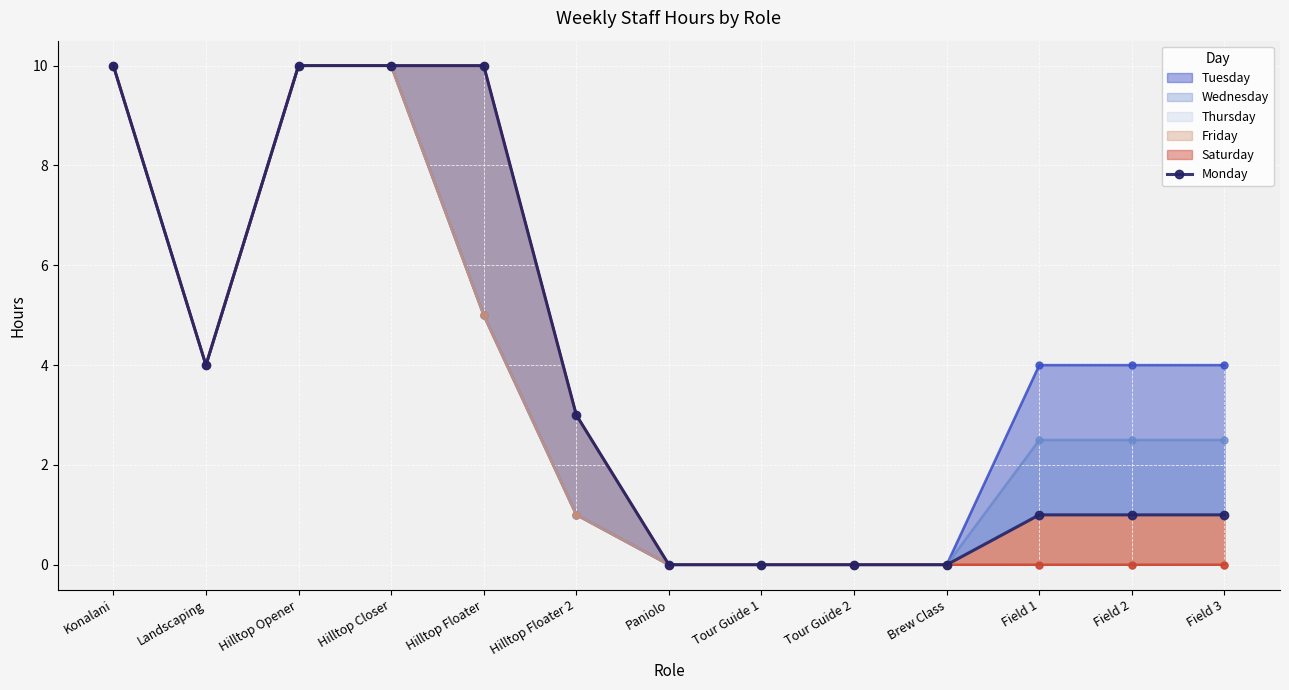

Reading left to right, what are all the values shown in this chart?

Tuesday line: Konalani=10.0	Landscaping=4.0	Hilltop Opener=10.0	Hilltop Closer=10.0	Hilltop Floater=5.0	Hilltop Floater 2=1.0	Paniolo=0.0	Tour Guide 1=0.0	Tour Guide 2=0.0	Brew Class=0.0	Field 1=4.0	Field 2=4.0	Field 3=4.0
Wednesday line: Konalani=10.0	Landscaping=4.0	Hilltop Opener=10.0	Hilltop Closer=10.0	Hilltop Floater=5.0	Hilltop Floater 2=1.0	Paniolo=0.0	Tour Guide 1=0.0	Tour Guide 2=0.0	Brew Class=0.0	Field 1=2.5	Field 2=2.5	Field 3=2.5
Thursday line: Konalani=10.0	Landscaping=4.0	Hilltop Opener=10.0	Hilltop Closer=10.0	Hilltop Floater=5.0	Hilltop Floater 2=1.0	Paniolo=0.0	Tour Guide 1=0.0	Tour Guide 2=0.0	Brew Class=0.0	Field 1=1.0	Field 2=1.0	Field 3=1.0
Friday line: Konalani=10.0	Landscaping=4.0	Hilltop Opener=10.0	Hilltop Closer=10.0	Hilltop Floater=5.0	Hilltop Floater 2=1.0	Paniolo=0.0	Tour Guide 1=0.0	Tour Guide 2=0.0	Brew Class=0.0	Field 1=0.0	Field 2=0.0	Field 3=0.0
Saturday line: Konalani=10.0	Landscaping=4.0	Hilltop Opener=10.0	Hilltop Closer=10.0	Hilltop Floater=10.0	Hilltop Floater 2=3.0	Paniolo=0.0	Tour Guide 1=0.0	Tour Guide 2=0.0	Brew Class=0.0	Field 1=0.0	Field 2=0.0	Field 3=0.0
Monday: Konalani=10.0	Landscaping=4.0	Hilltop Opener=10.0	Hilltop Closer=10.0	Hilltop Floater=10.0	Hilltop Floater 2=3.0	Paniolo=0.0	Tour Guide 1=0.0	Tour Guide 2=0.0	Brew Class=0.0	Field 1=1.0	Field 2=1.0	Field 3=1.0